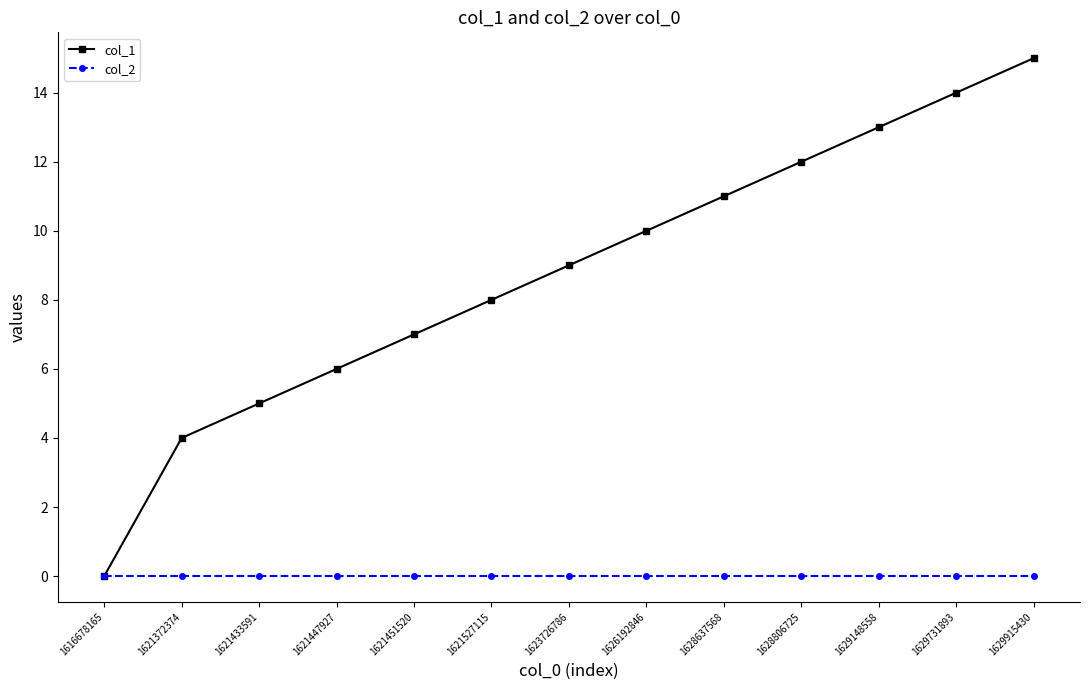

Is the value of col_1 at 1629148558 greater than the value of col_2 at 1629148558?

Yes